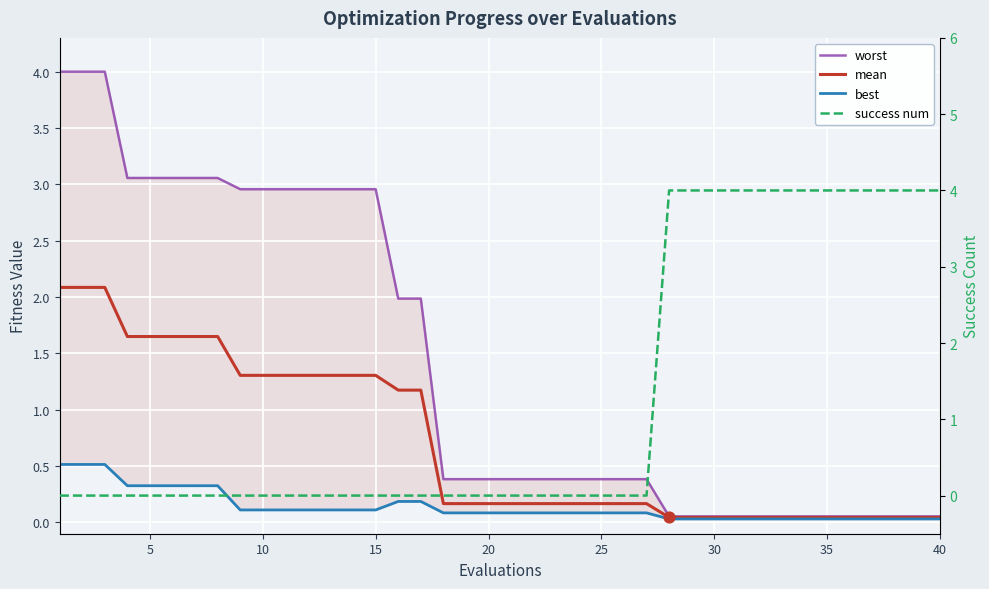

Which series reaches the minimum Y coordinate?

success num